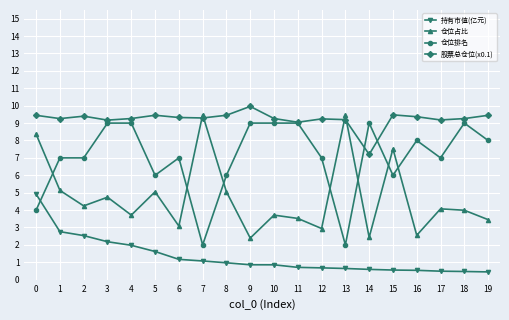

Is it true that 持有市值(亿元) equals 2.8 at 1?

True